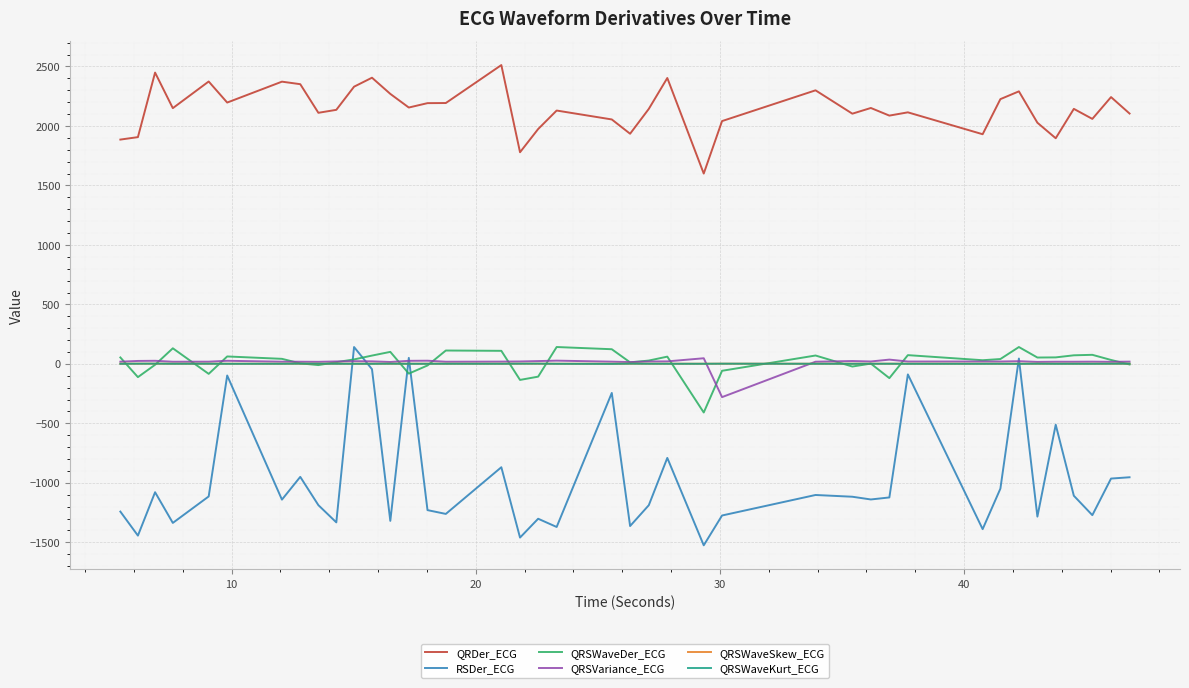

True or false: QRDer_ECG and QRSWaveSkew_ECG cross at least once.

False